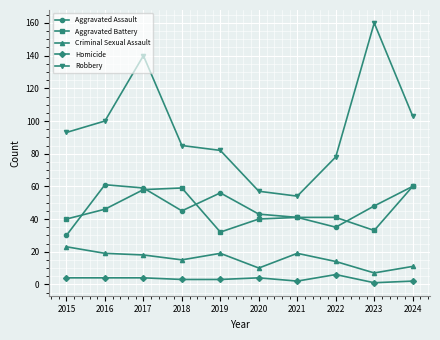

At which category is the sum across all series the highest?

2017